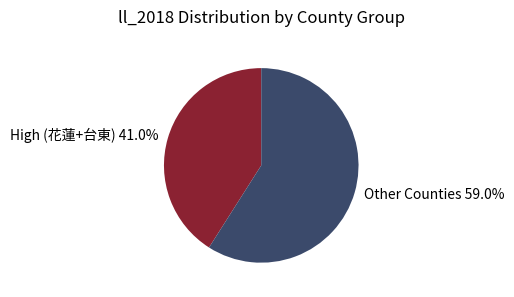

Is there a majority slice in this chart?

Yes